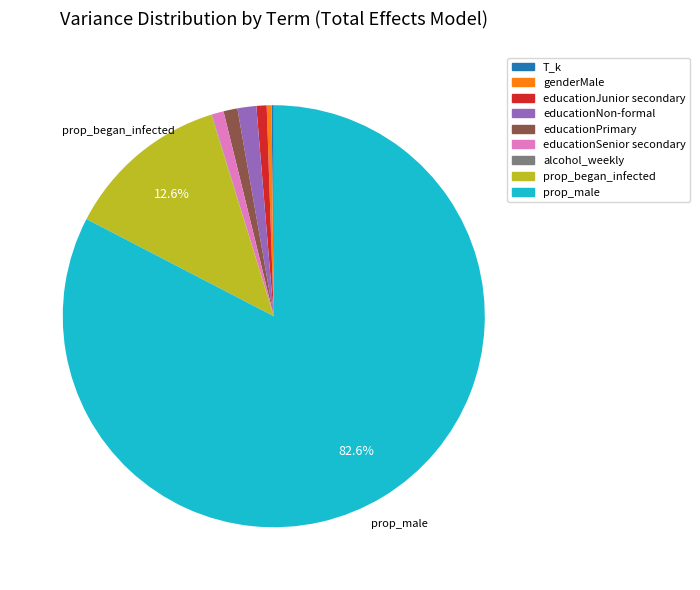

Is there a majority slice in this chart?

Yes